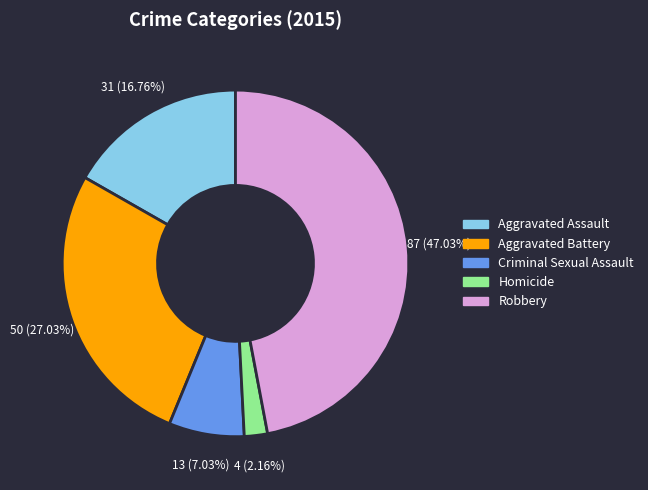

The Robbery slice represents 36% of the pie. True or false?

False